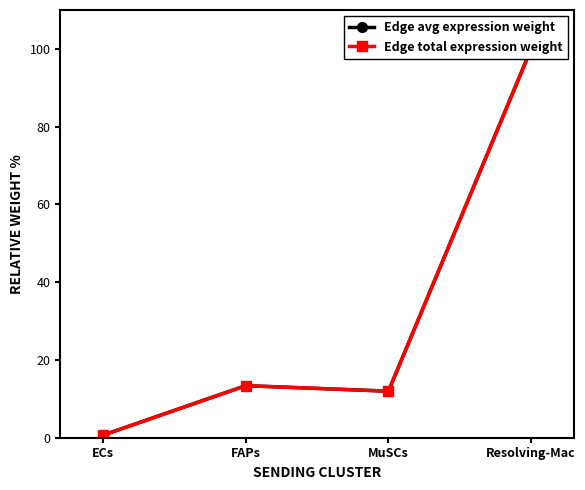

At which label does Edge avg expression weight first exceed 13?

FAPs